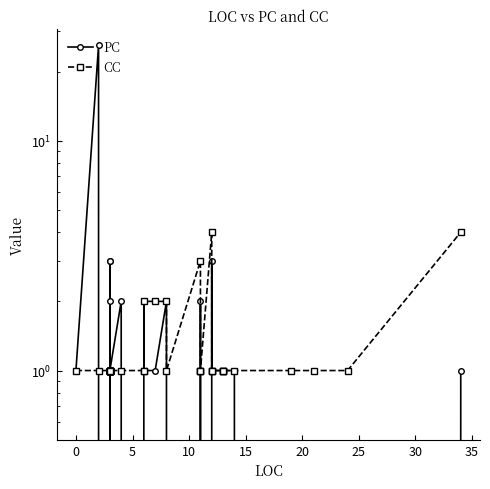

Which series ends up on top after the final intersection of CC and PC?

CC